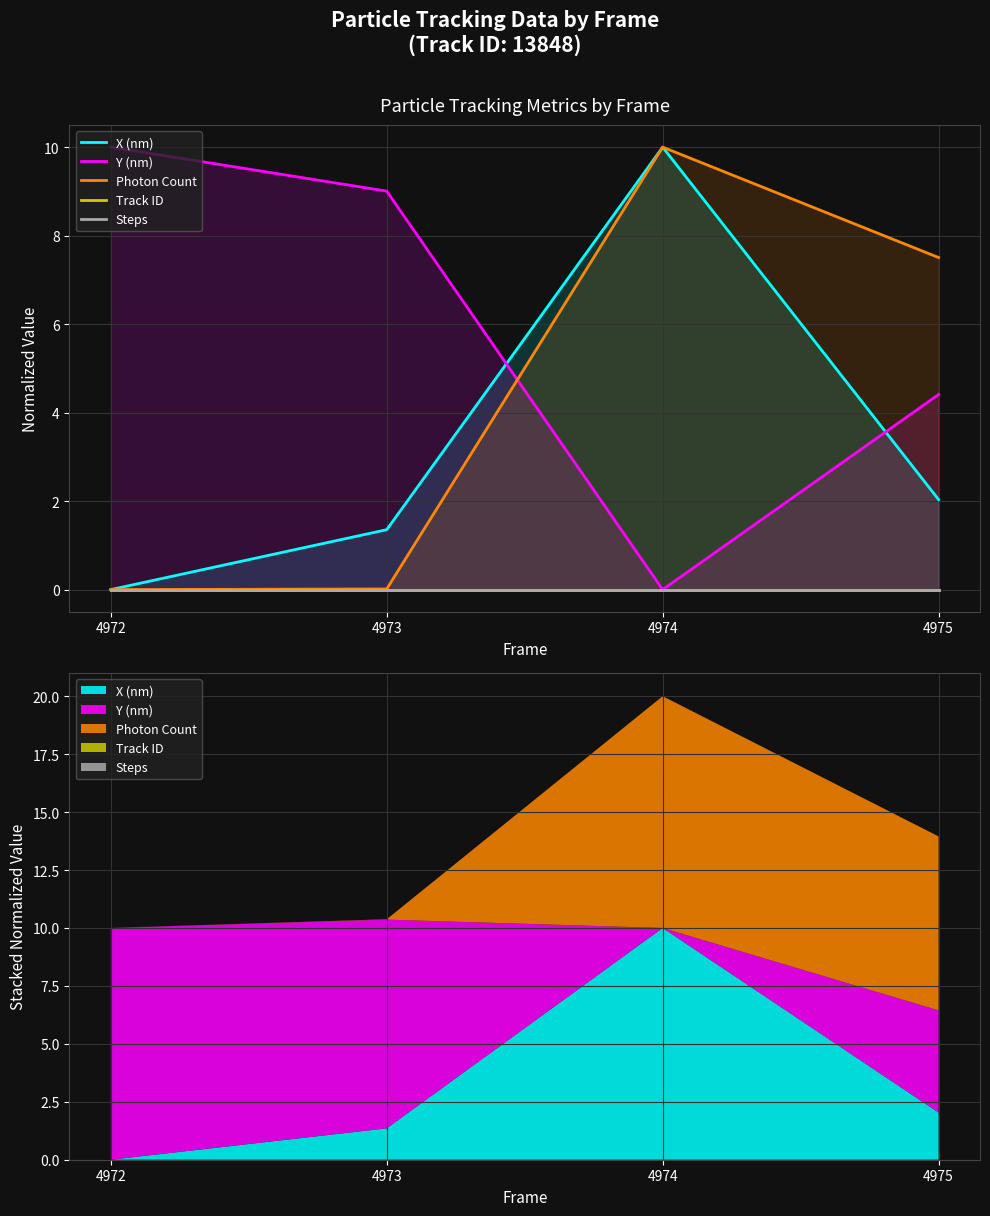

Between 4972 and 4973, which series saw the biggest shift?

X (nm)